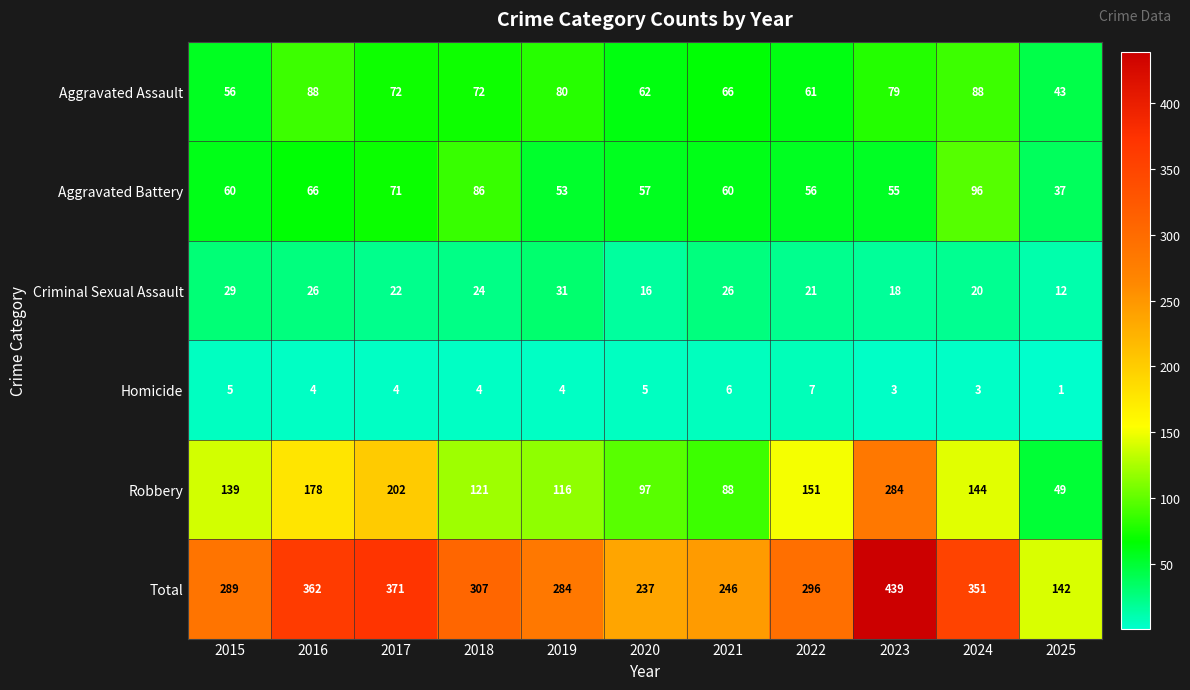

How many series are shown in this chart?

6